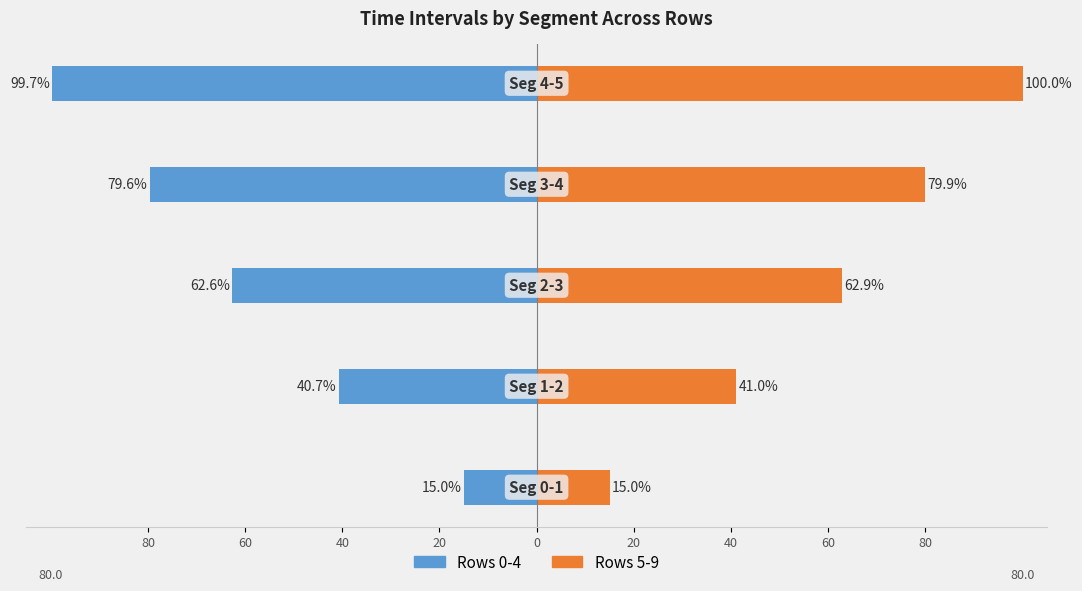

Reading left to right, extract all data points from this chart.

Rows 0-4: -15.0	-40.7	-62.6	-79.6	-99.7
Rows 5-9: 15.0	41.0	62.9	79.9	100.0